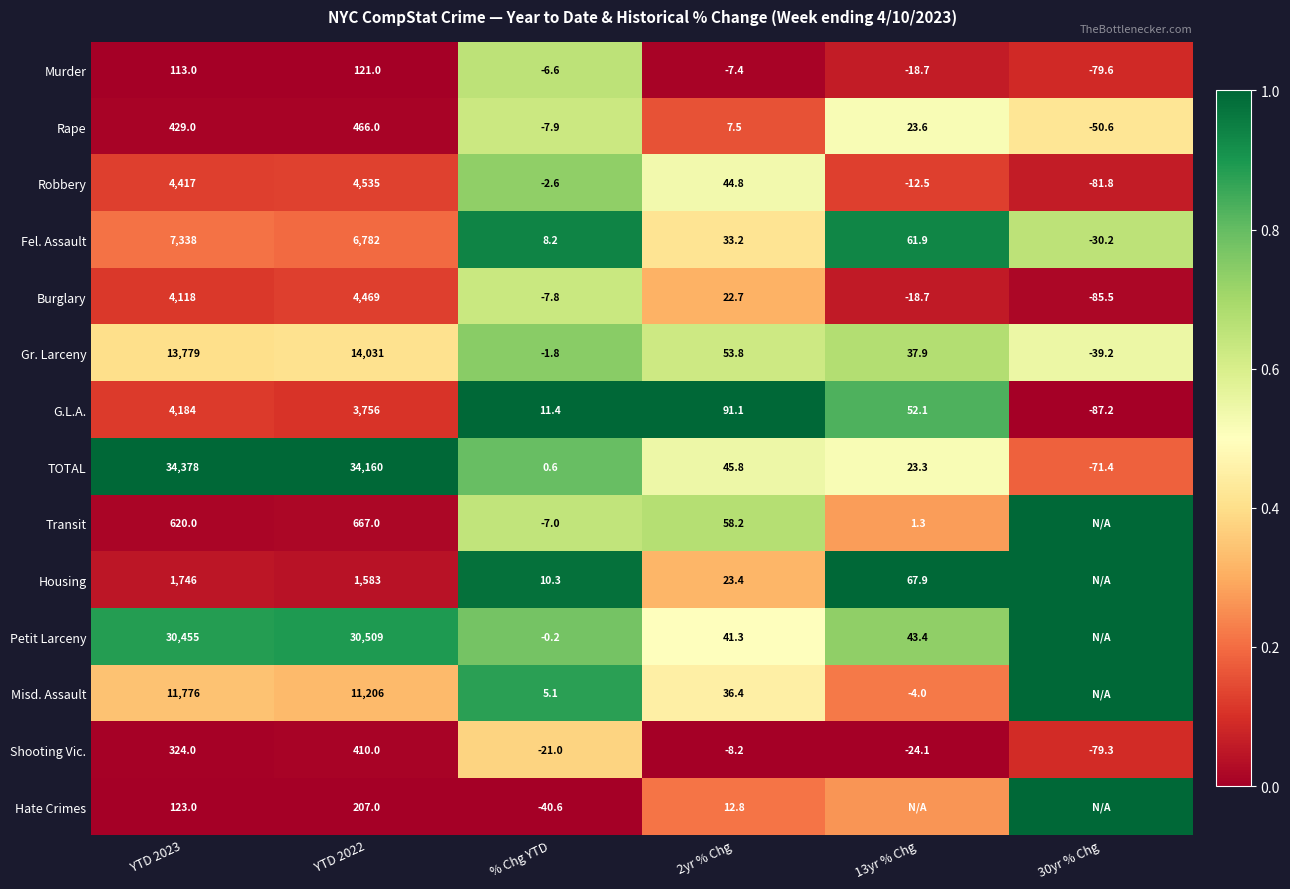

Which series changed the most between YTD 2022 and % Chg YTD?

TOTAL